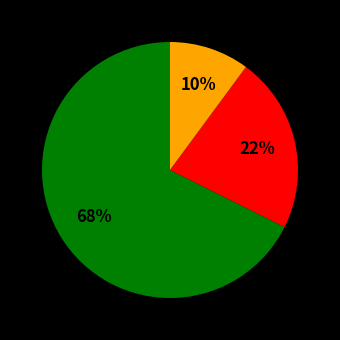

To the nearest percent, what is the difference between the largest and smallest slice percentages?

58%